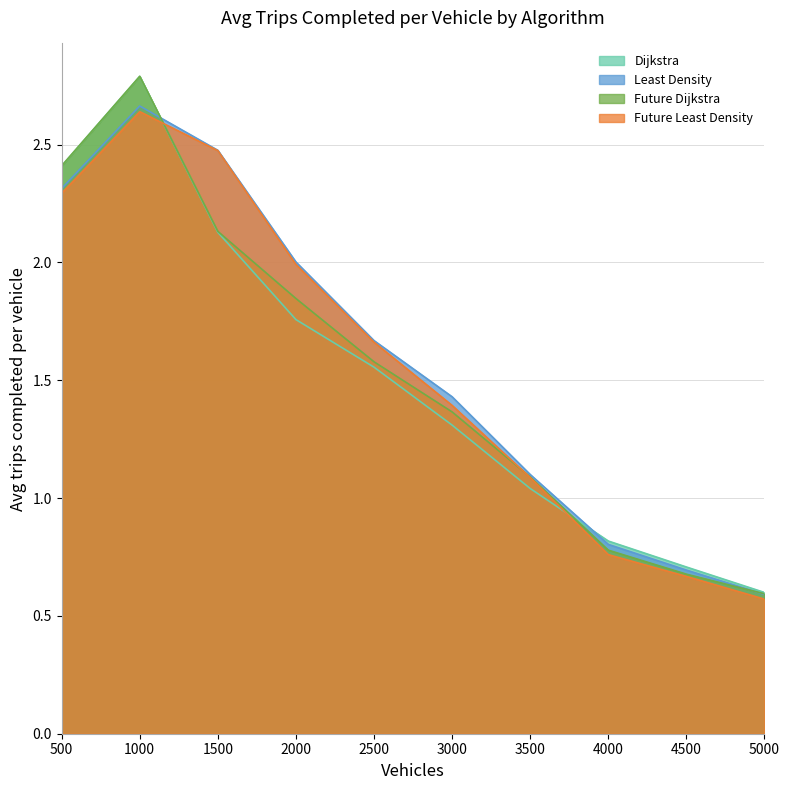

Is the value of Least Density at 500 greater than the value of Future Dijkstra at 1000?

No